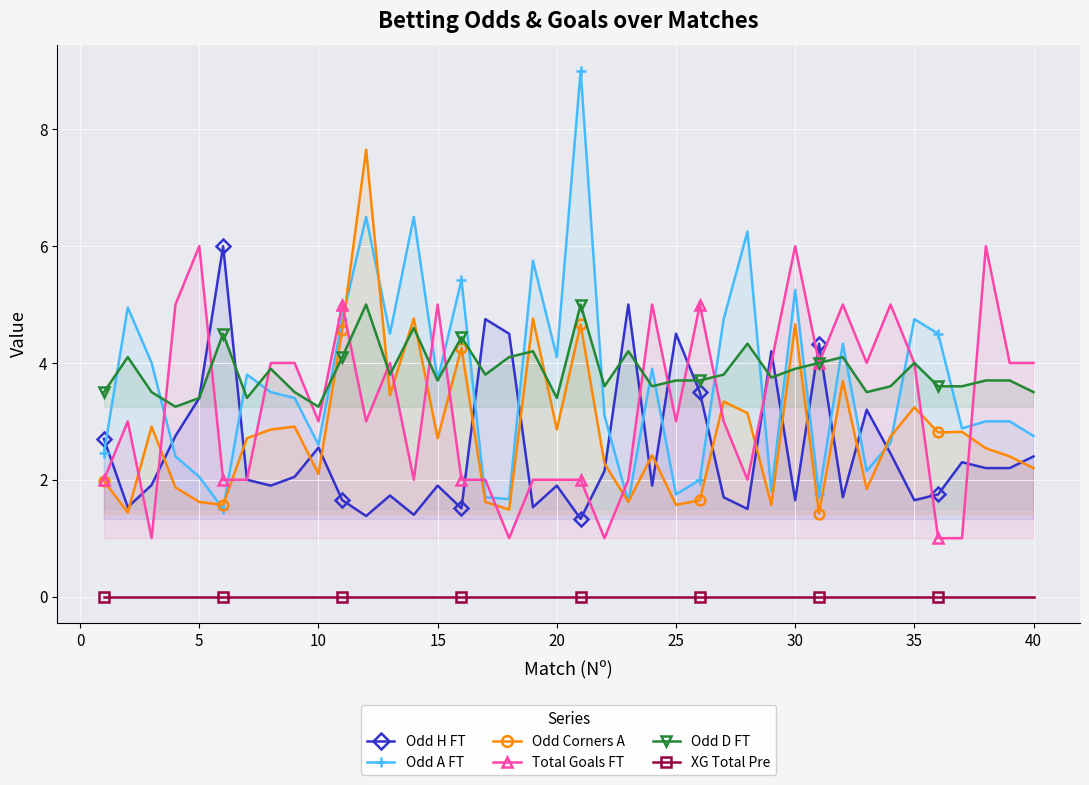

What is the value of the Odd D FT point at the 5th from the left?

3.4